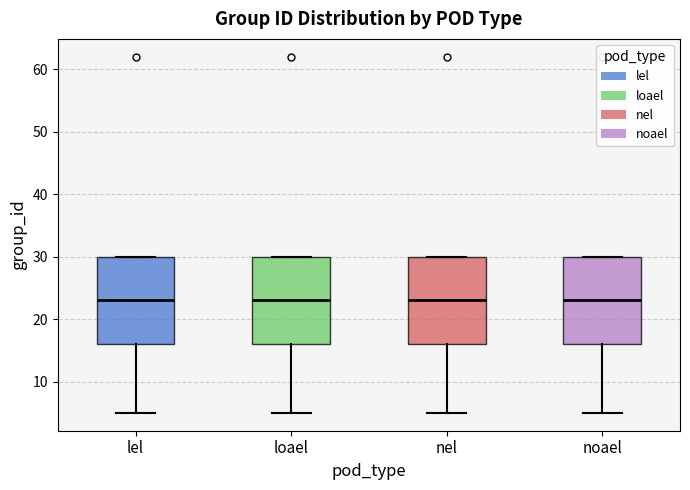

Reading left to right, transcribe this box plot: for each box, give where its median line is, the range the box spans, and where its two whiskers end, as read against the y-axis. The values are not printed on the chart, so give them approximately, as read against the axis.

lel: median 23, box 16 to 30, whiskers 5 to 30
loael: median 23, box 16 to 30, whiskers 5 to 30
nel: median 23, box 16 to 30, whiskers 5 to 30
noael: median 23, box 16 to 30, whiskers 5 to 30